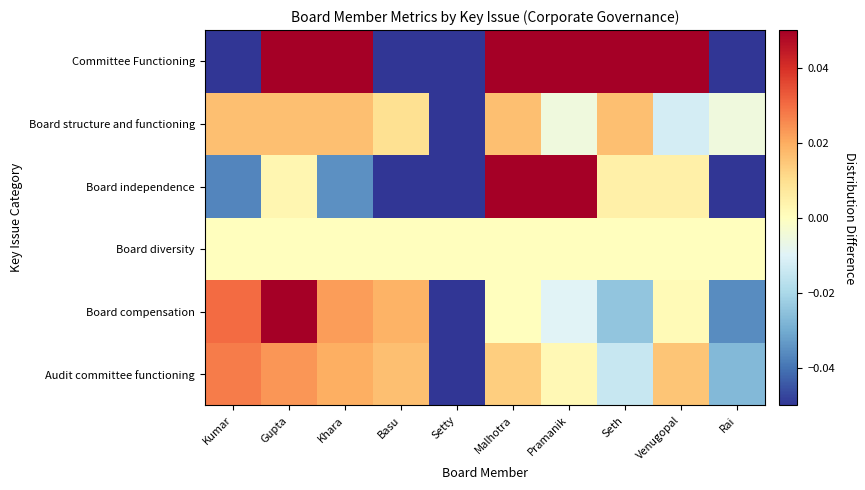

What is the difference between the highest and lowest values at Gupta?

0.1